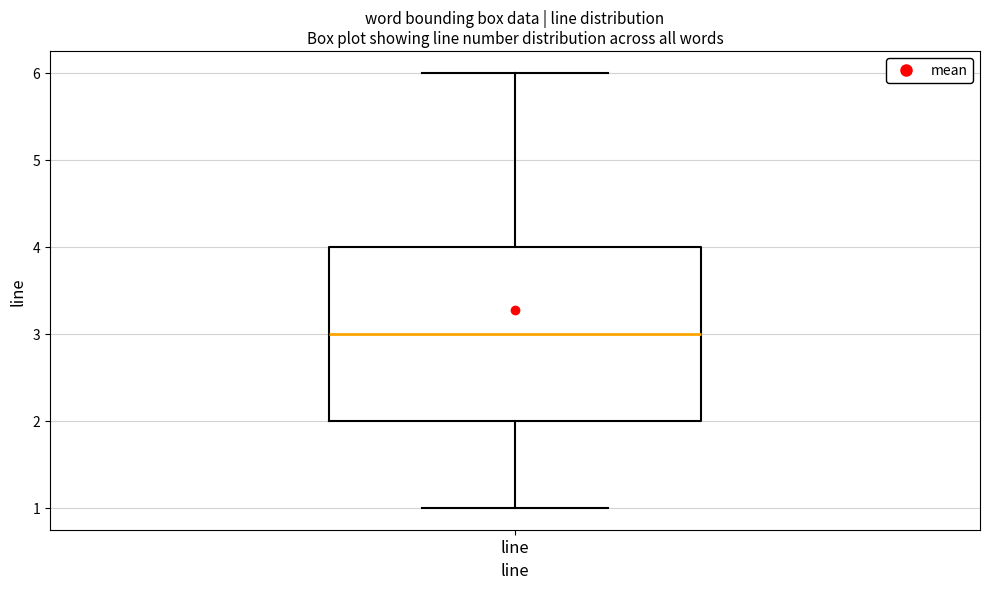

Where does the lower whisker of the box for line end on the y-axis? The values are not printed on the chart, so give them approximately, as read against the axis.

1